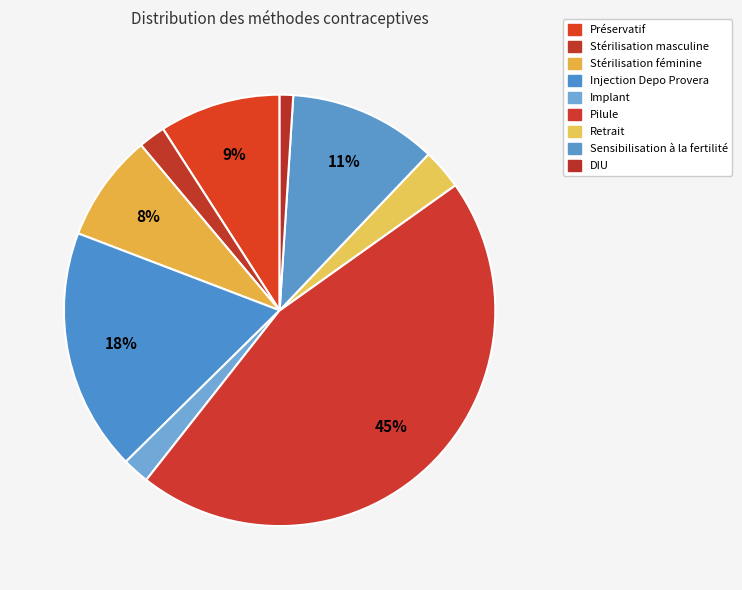

Is it true that Stérilisation masculine is 2% of the pie?

True